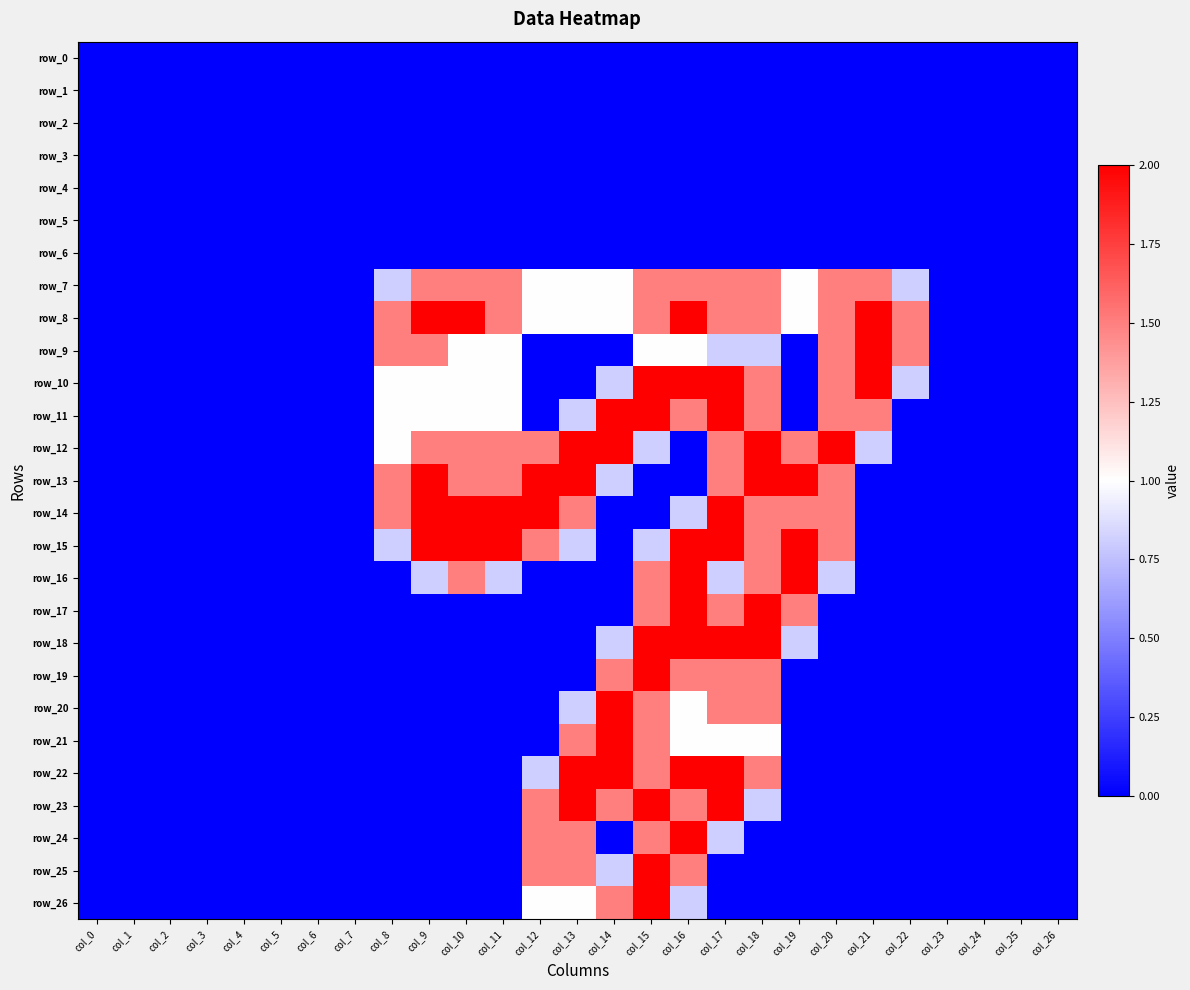

At how many categories does at least one series exceed 0?

15